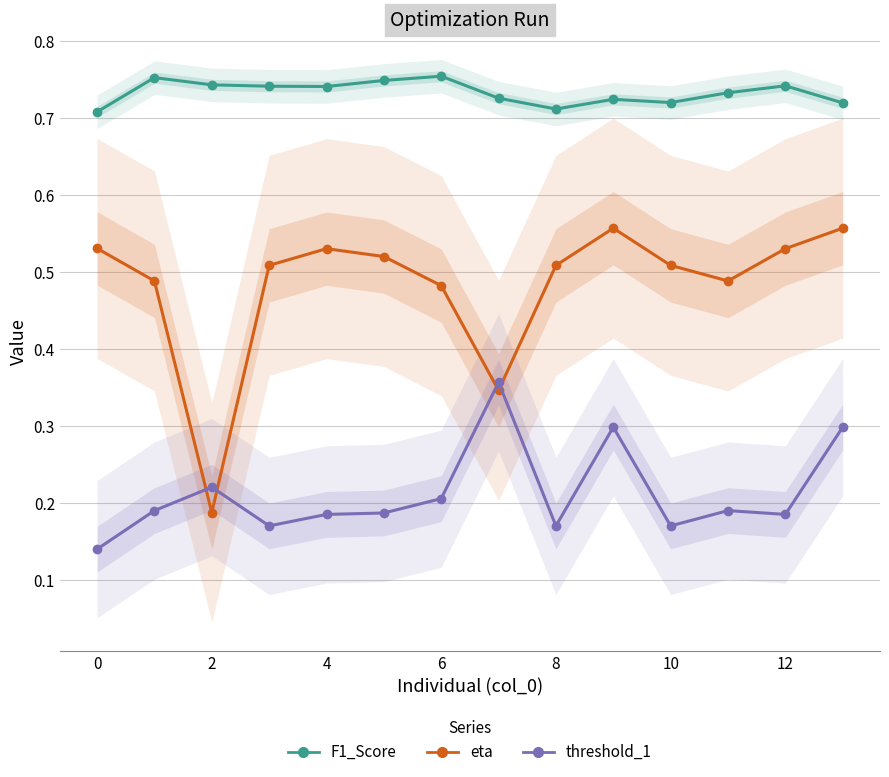

Reading left to right, transcribe all the data shown in this chart.

F1_Score: 0.7	0.8	0.7	0.7	0.7	0.7	0.8	0.7	0.7	0.7	0.7	0.7	0.7	0.7
eta: 0.5	0.5	0.2	0.5	0.5	0.5	0.5	0.3	0.5	0.6	0.5	0.5	0.5	0.6
threshold_1: 0.1	0.2	0.2	0.2	0.2	0.2	0.2	0.4	0.2	0.3	0.2	0.2	0.2	0.3